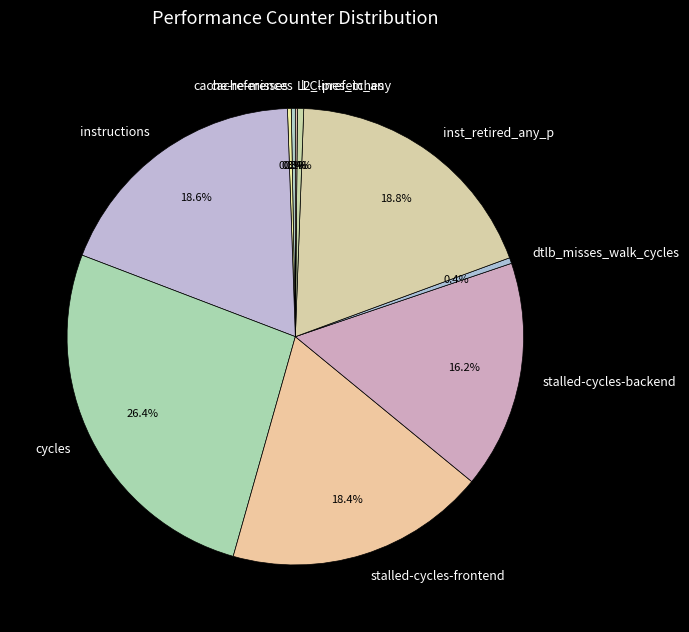

The l2_lines_in_any slice represents 13% of the pie. True or false?

False